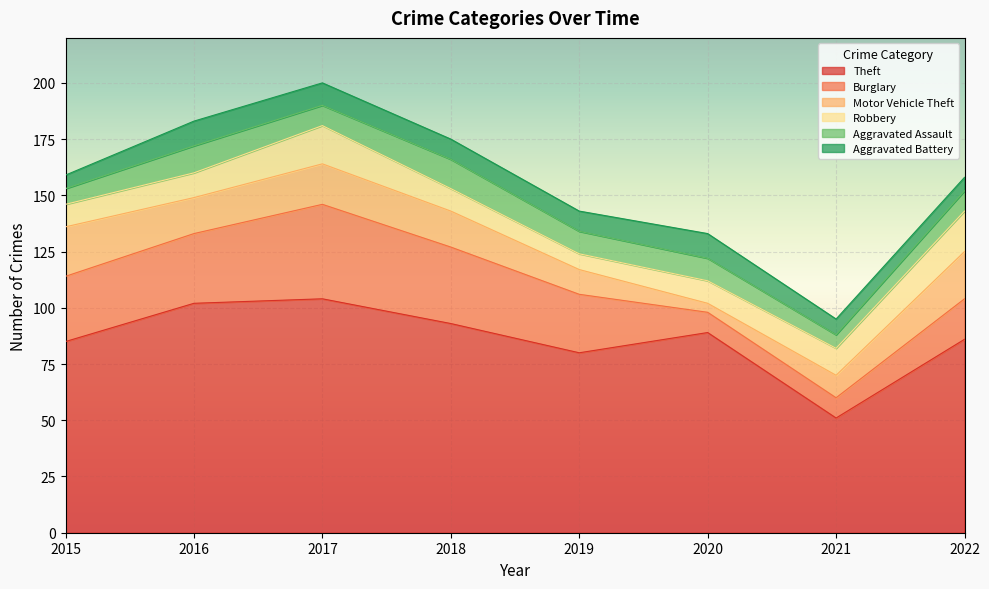

The value of Motor Vehicle Theft at 2015 is 32. True or false?

False